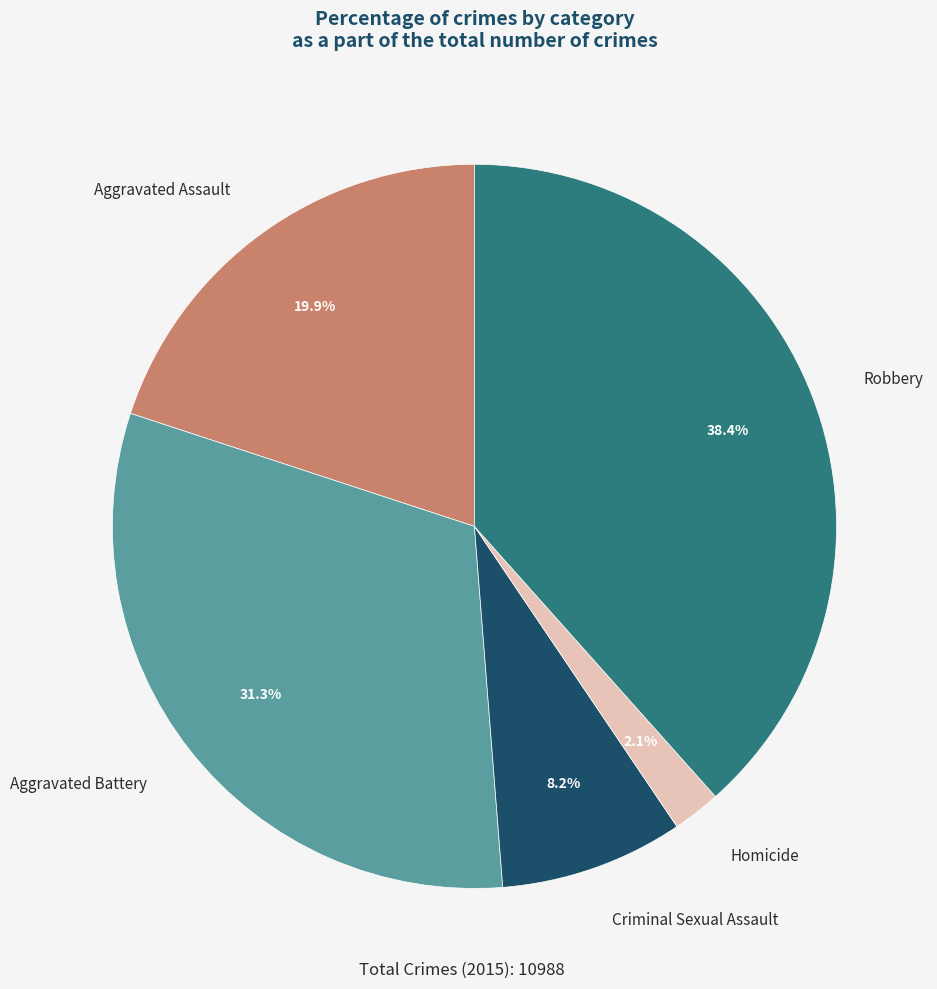

Does any single category account for the majority?

No